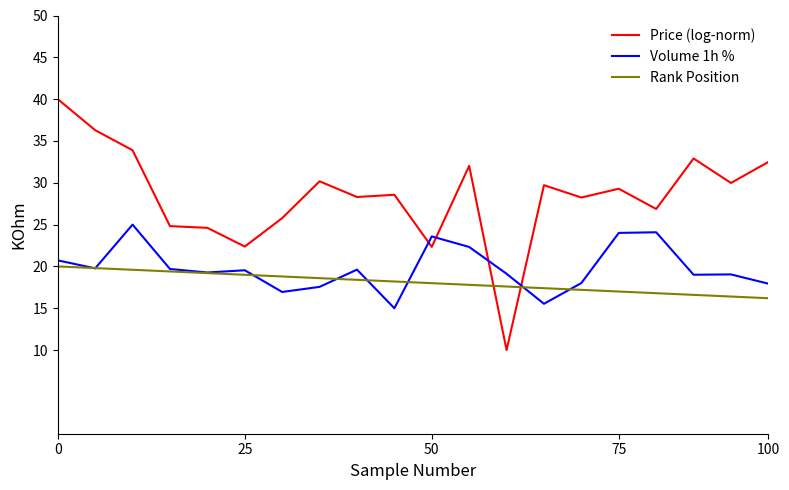

What is the smallest value displayed?

10.0